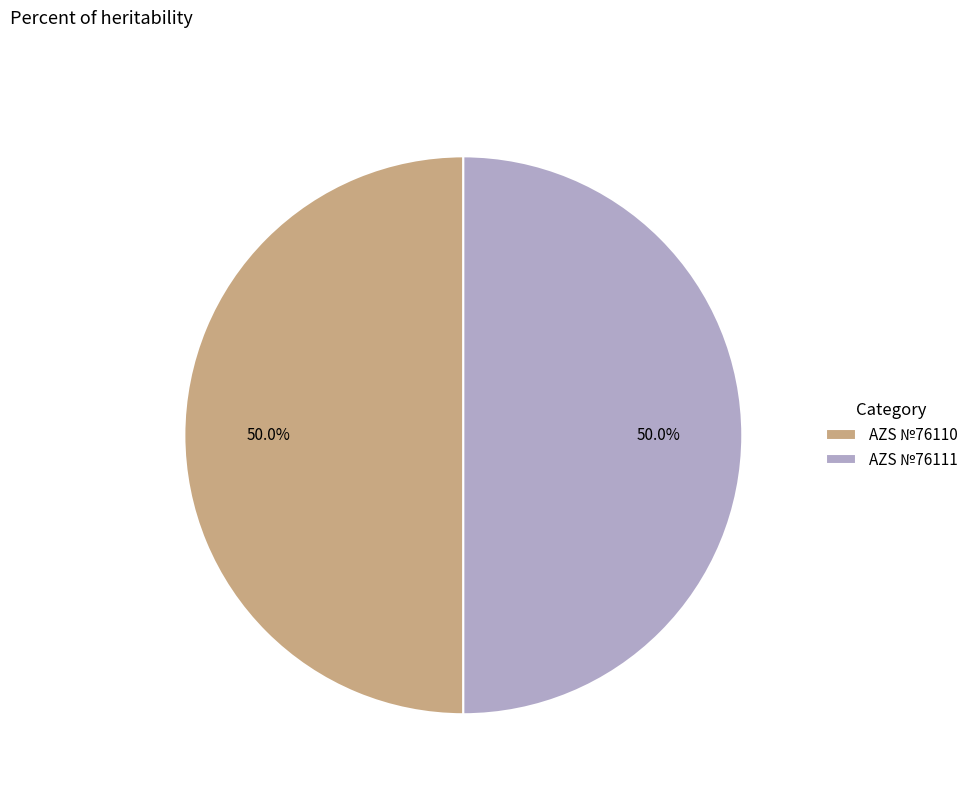

How much of the chart is everything except AZS №76111?

50.0%